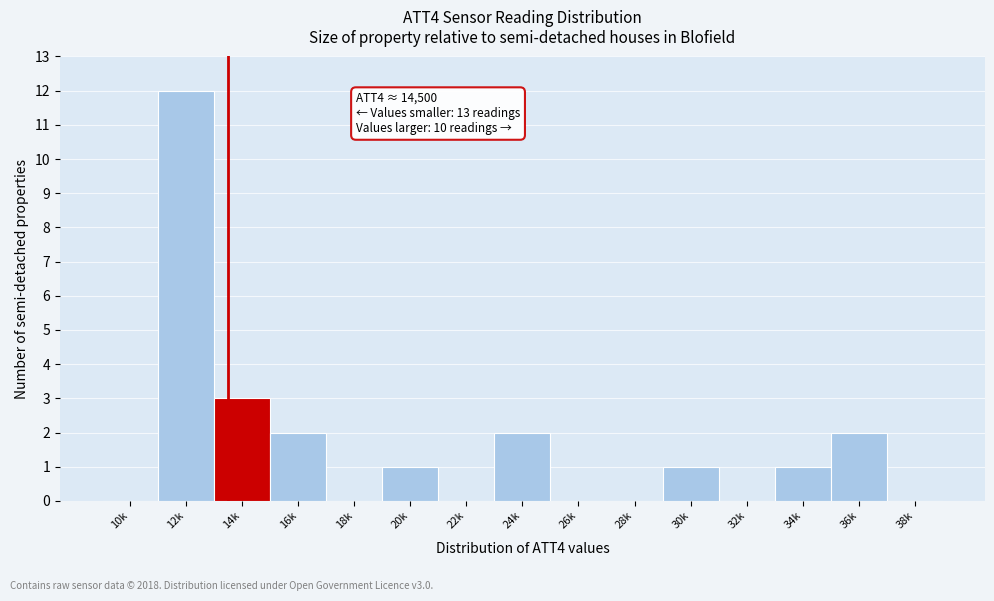

Reading left to right, what are all the values shown in this chart?

10k=0	12k=12	14k=3	16k=2	18k=0	20k=1	22k=0	24k=2	26k=0	28k=0	30k=1	32k=0	34k=1	36k=2	38k=0